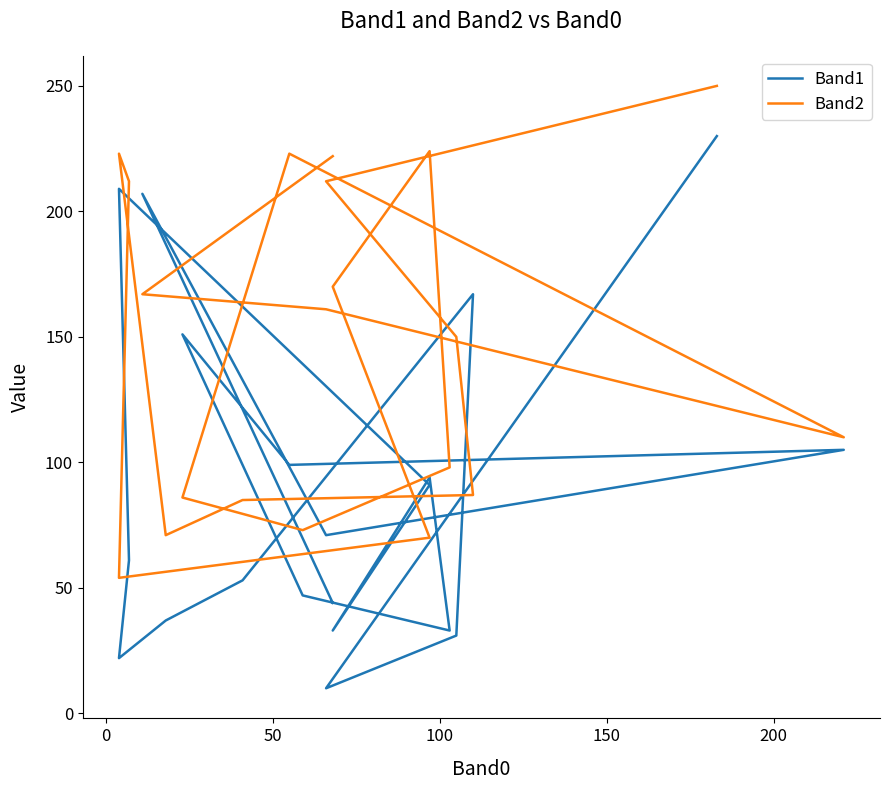

The value of Band1 at 150 is 99. True or false?

True